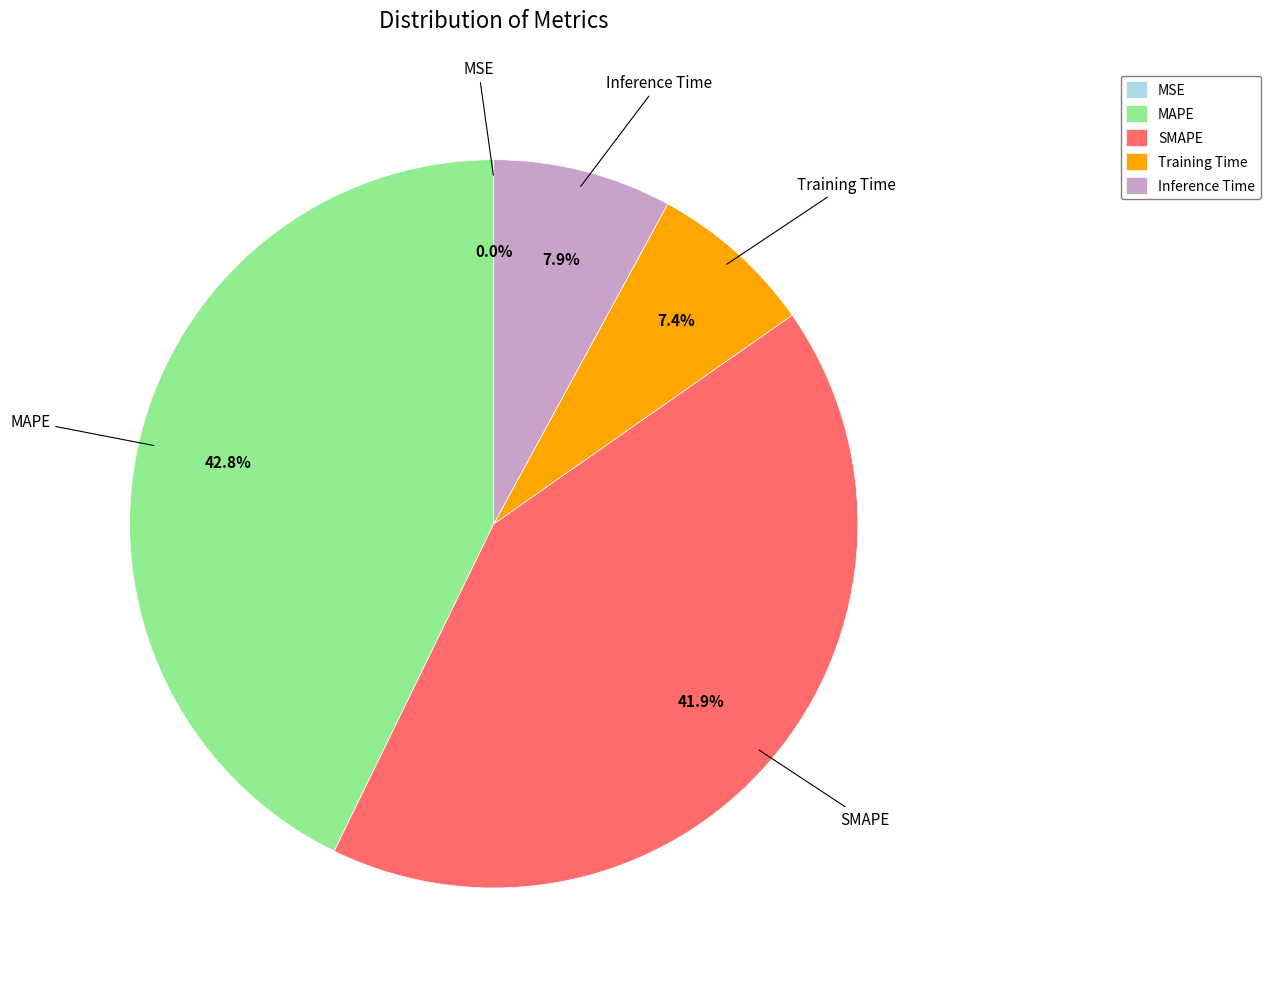

What percentage is NOT represented by Inference Time?

92.1%